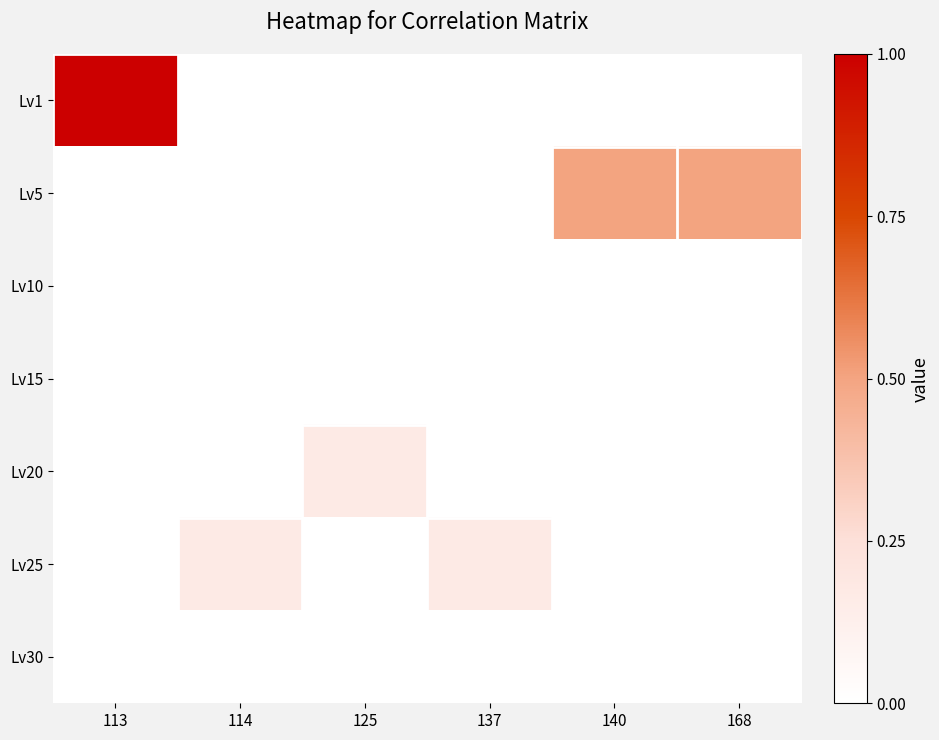

Rank the series by their maximum value, from lowest to highest.

Lv10, Lv15, Lv30, Lv20, Lv25, Lv5, Lv1